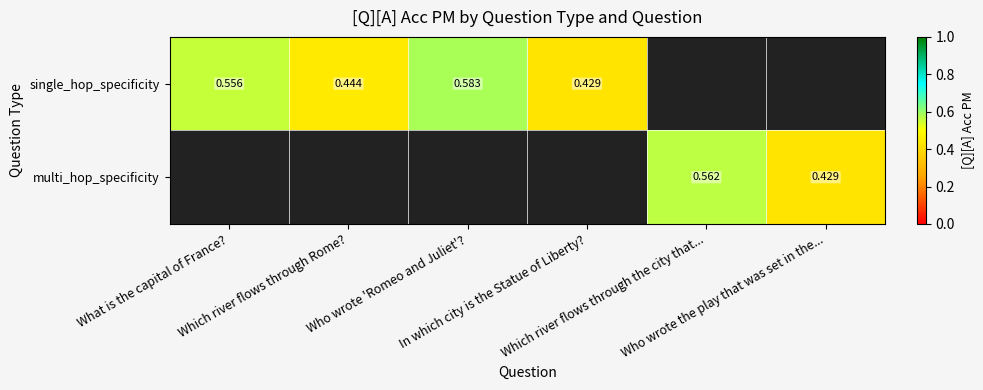

Between Who wrote 'Romeo and Juliet'? and Which river flows through Rome?, which is larger?

Who wrote 'Romeo and Juliet'?